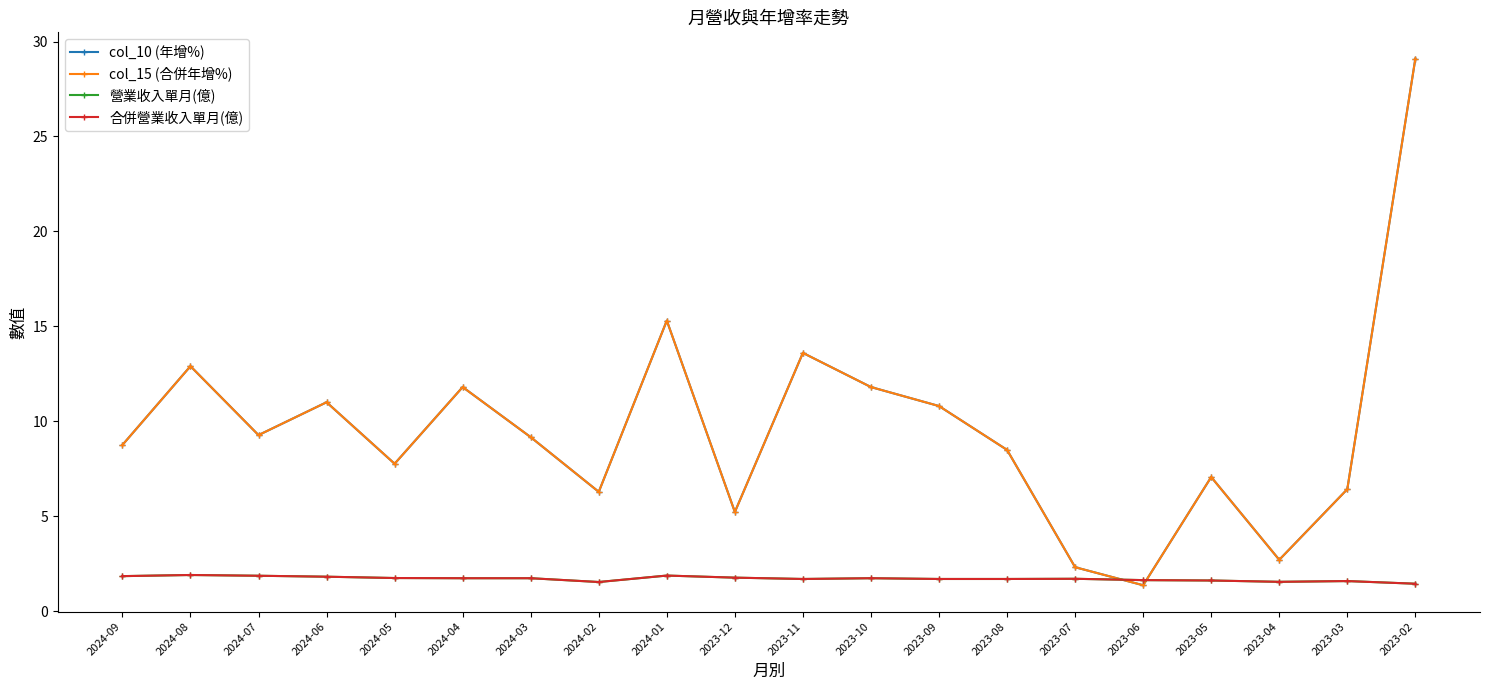

What is the total value across all series at 2024-04?

27.1